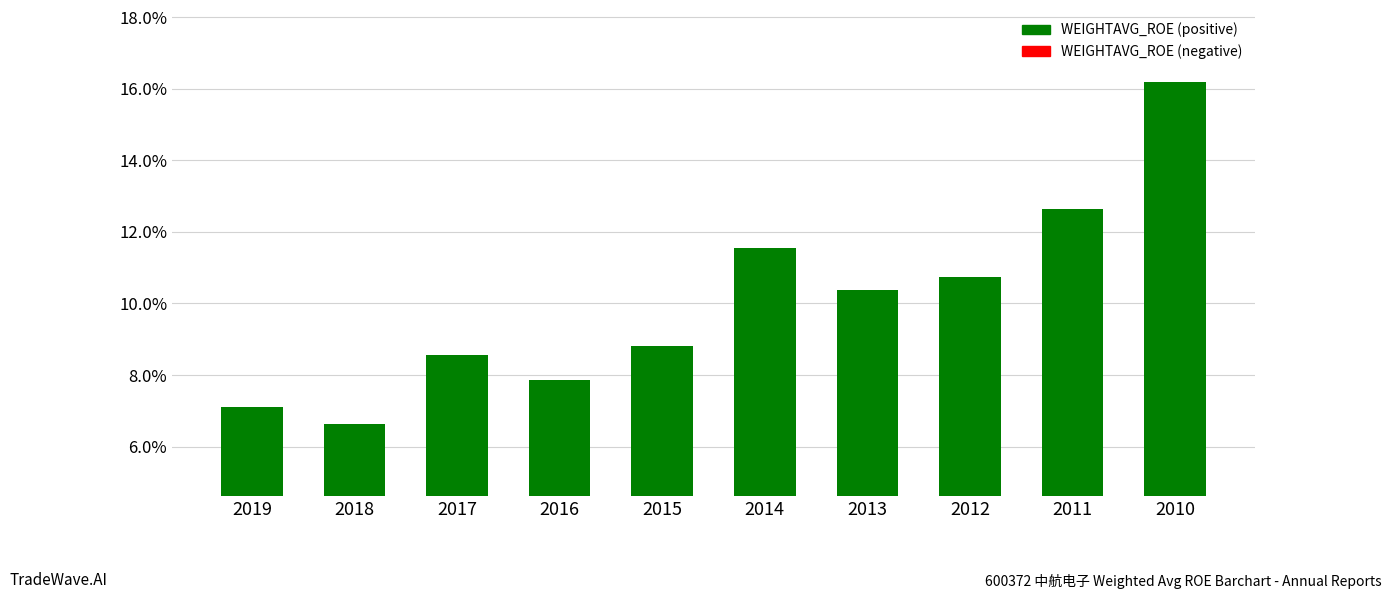

How many values are below 10?

5